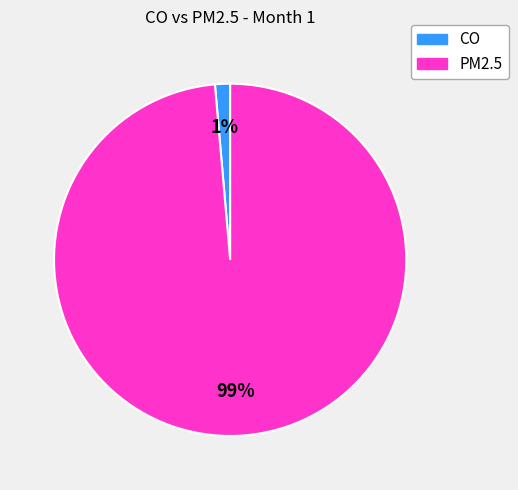

What is the largest slice in the pie chart?

PM2.5